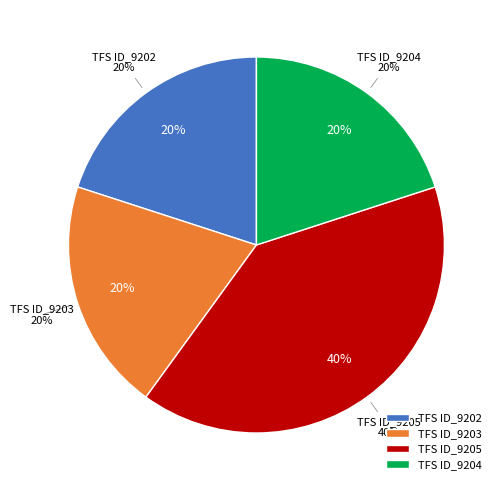

Does TFS ID_9203 account for over 50% of the chart?

No